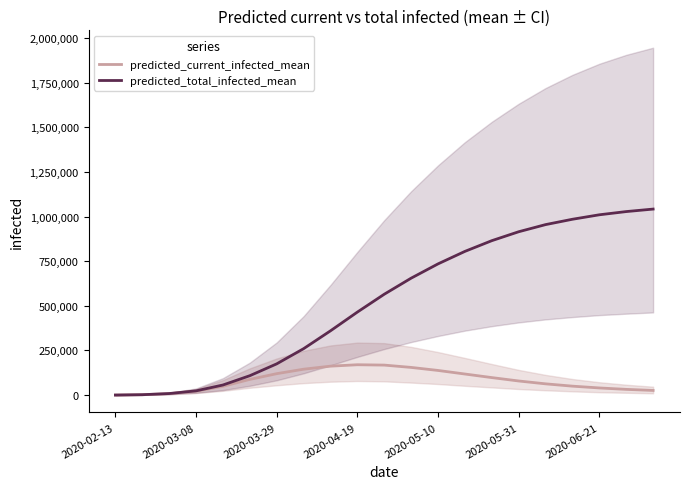

True or false: predicted_total_infected_mean and predicted_current_infected_mean intersect in this chart.

False